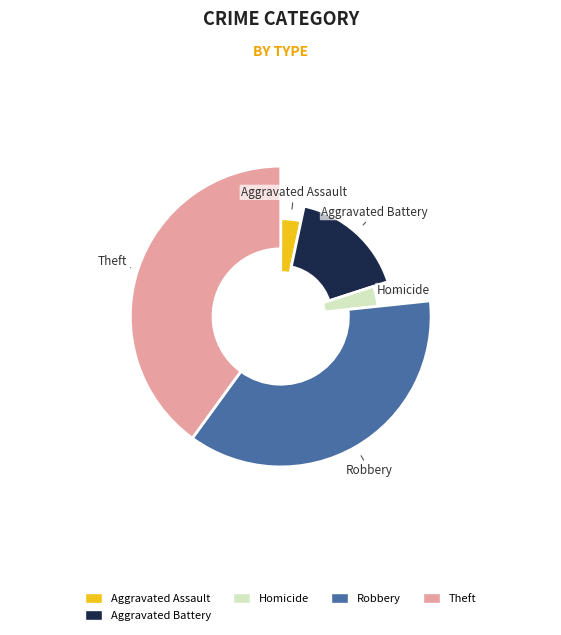

What percentage do Aggravated Assault and Theft together represent?

43.3%